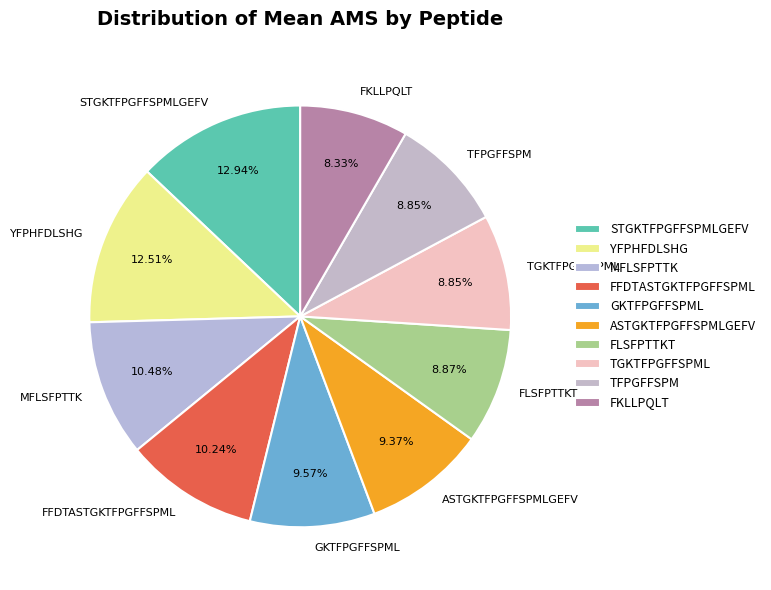

What is the ratio of the value at YFPHFDLSHG to the value at FLSFPTTKT?

1.4